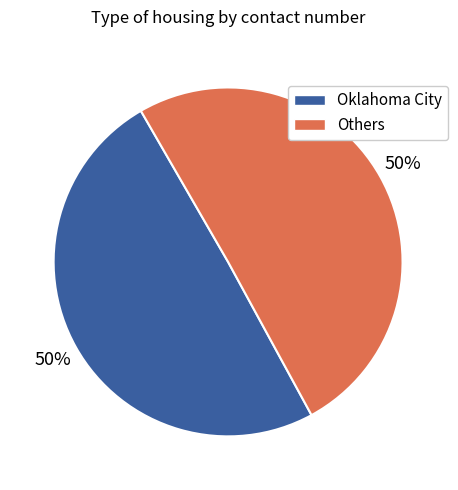

To the nearest percent, what percentage of the pie is Others?

50%